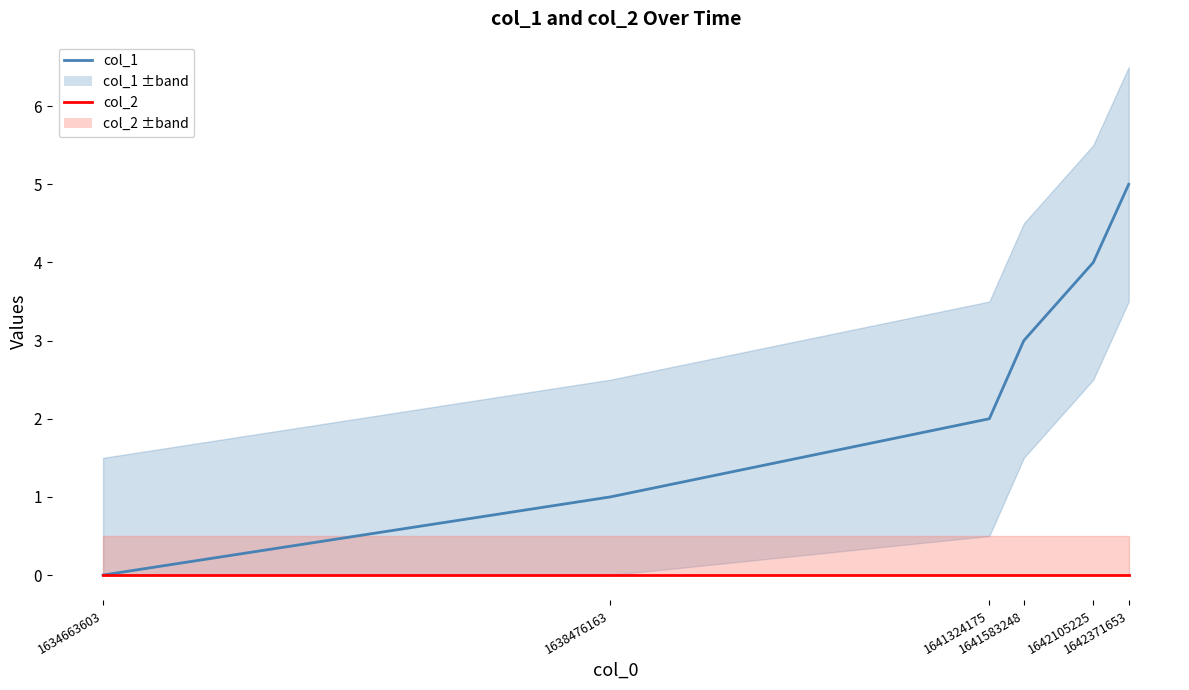

What is the value of the col_1 point at the 5th from the left?

4